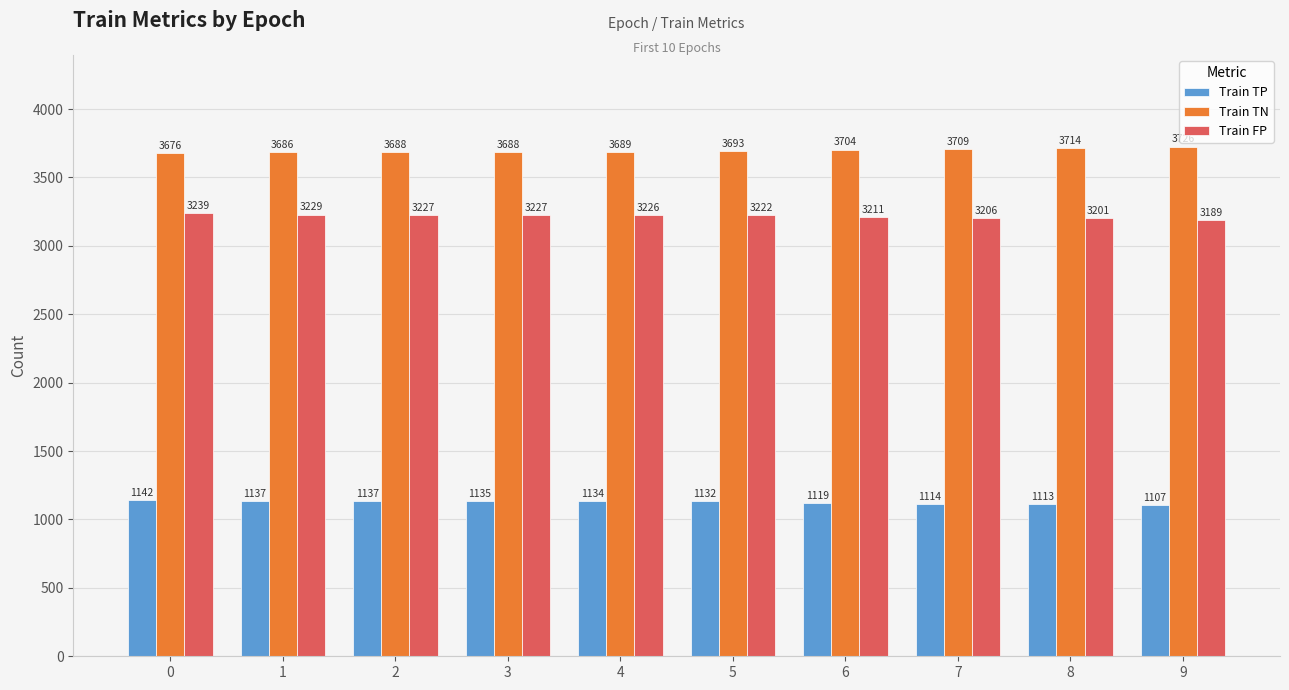

Which series has the largest total across all categories?

Train TN